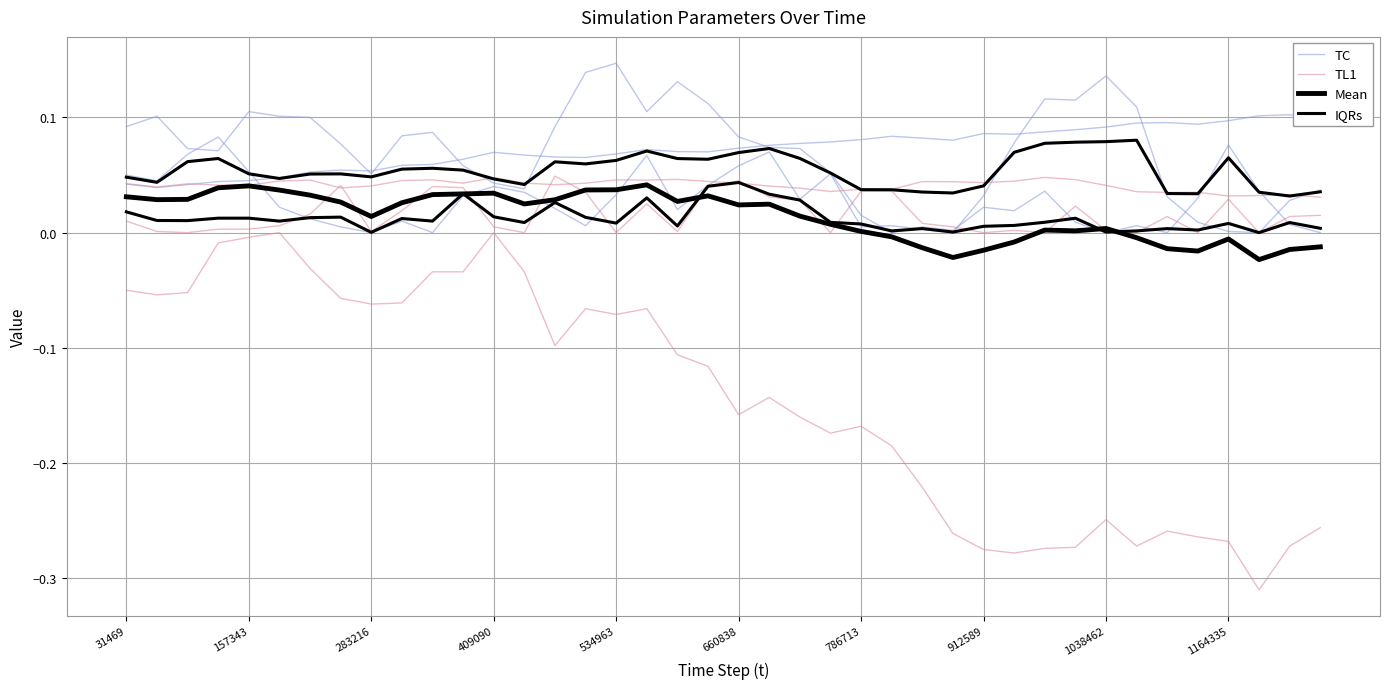

Is the value of Mean at 31 greater than the value of TL1 at 38?

No